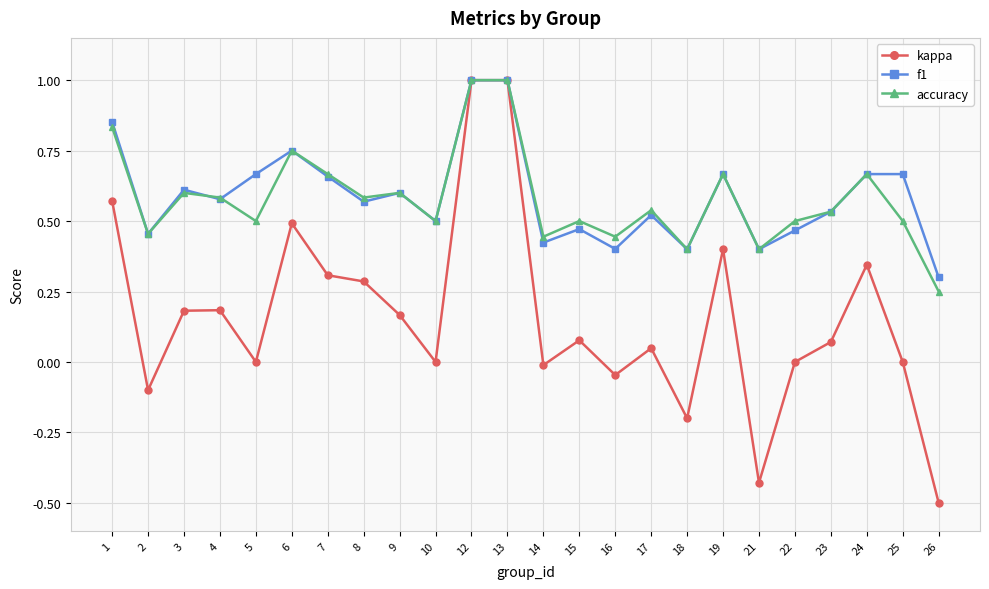

How many accuracy values are between 0 and 1?

24